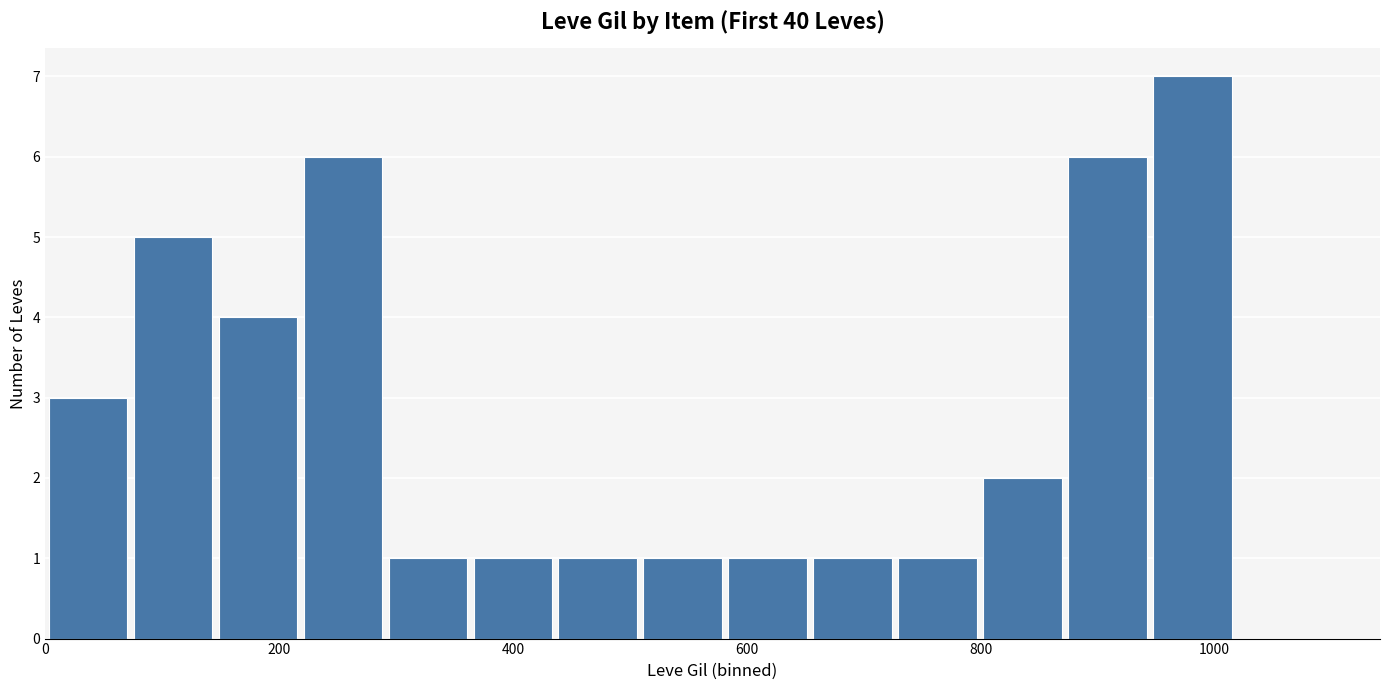

What is the maximum value shown in the chart?

7